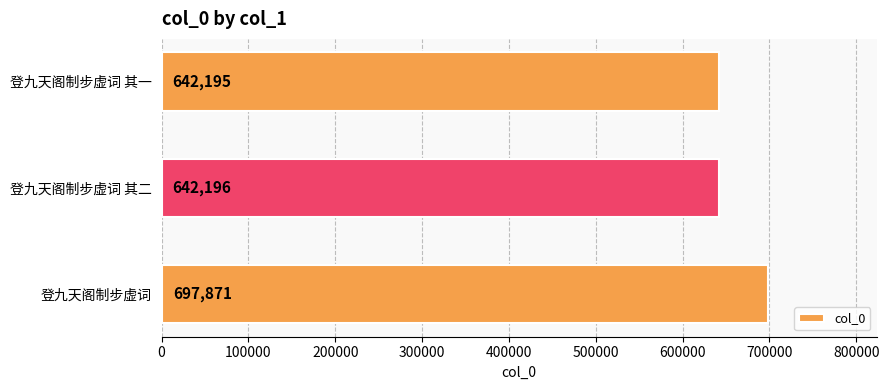

Reading bottom to top, transcribe all the data shown in this chart.

697871	642196	642195